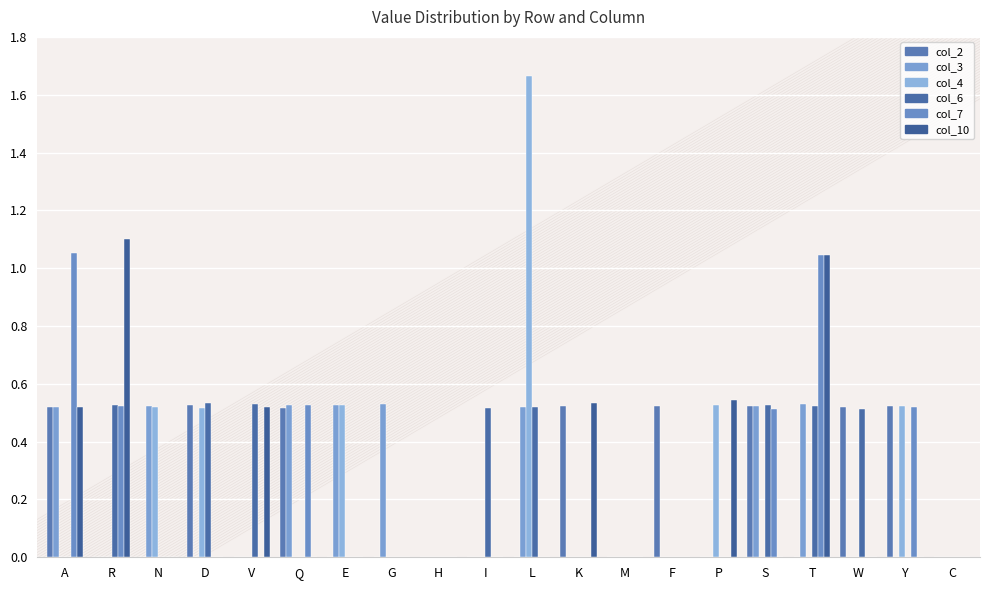

Reading left to right, transcribe all the data shown in this chart.

col_2: 0.5	0.0	0.0	0.5	0.0	0.5	0.0	0.0	0.0	0.0	0.0	0.5	0.0	0.5	0.0	0.5	0.0	0.5	0.5	0.0
col_3: 0.5	0.0	0.5	0.0	0.0	0.5	0.5	0.5	0.0	0.0	0.5	0.0	0.0	0.0	0.0	0.5	0.5	0.0	0.0	0.0
col_4: 0.0	0.0	0.5	0.5	0.0	0.0	0.5	0.0	0.0	0.0	1.7	0.0	0.0	0.0	0.5	0.0	0.0	0.0	0.5	0.0
col_6: 0.0	0.5	0.0	0.5	0.5	0.0	0.0	0.0	0.0	0.5	0.5	0.0	0.0	0.0	0.0	0.5	0.5	0.5	0.0	0.0
col_7: 1.1	0.5	0.0	0.0	0.0	0.5	0.0	0.0	0.0	0.0	0.0	0.0	0.0	0.0	0.0	0.5	1.0	0.0	0.5	0.0
col_10: 0.5	1.1	0.0	0.0	0.5	0.0	0.0	0.0	0.0	0.0	0.0	0.5	0.0	0.0	0.5	0.0	1.0	0.0	0.0	0.0